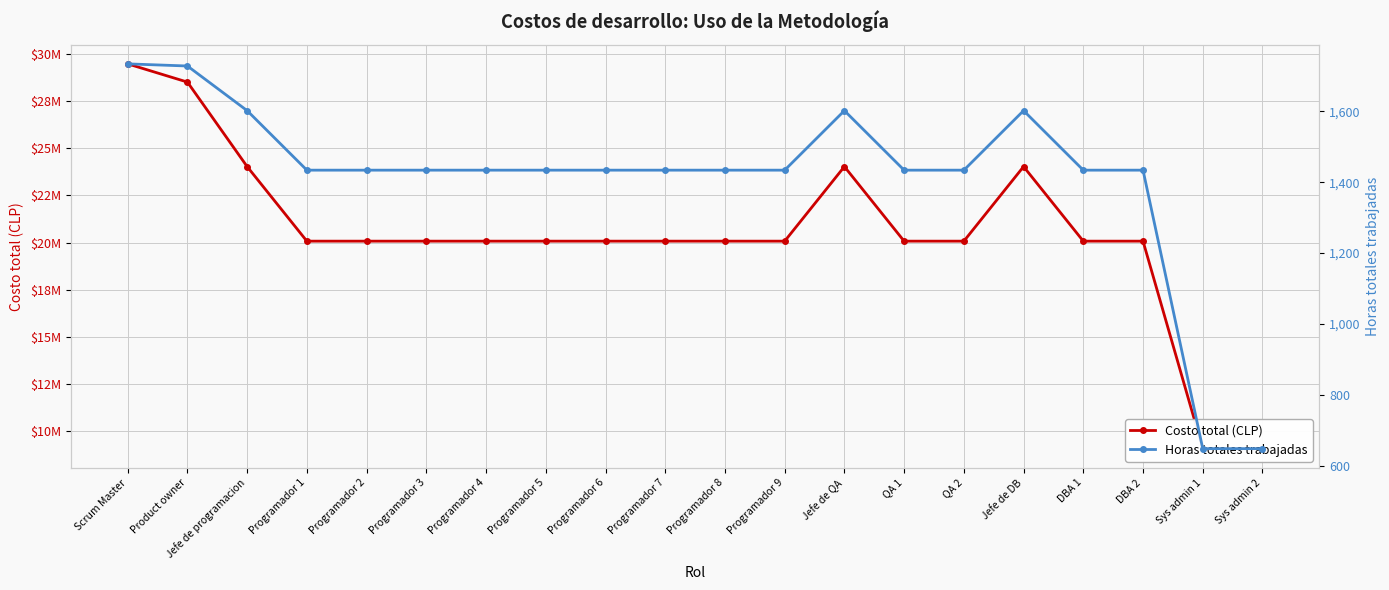

What is the total value across all series at Jefe de programacion?

24031602